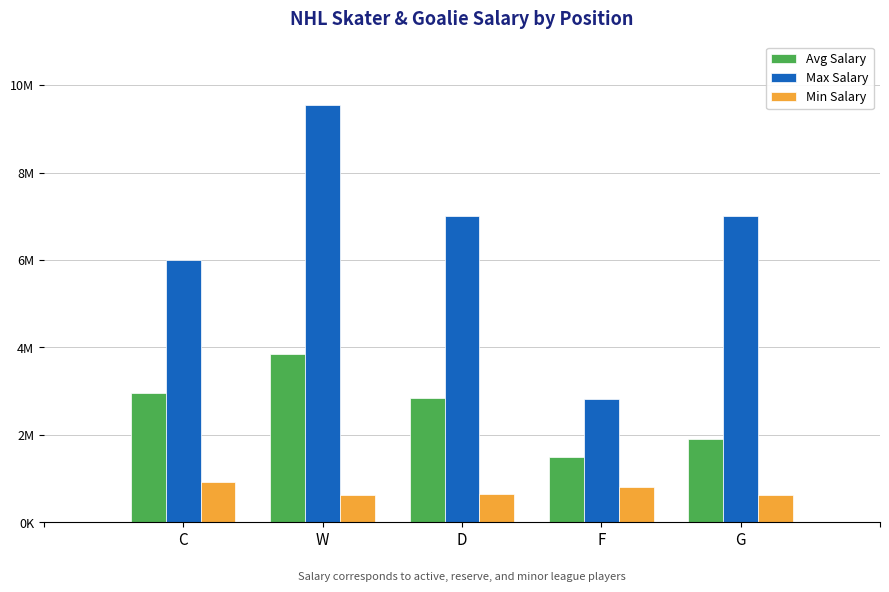

Between F and C, which is larger?

C